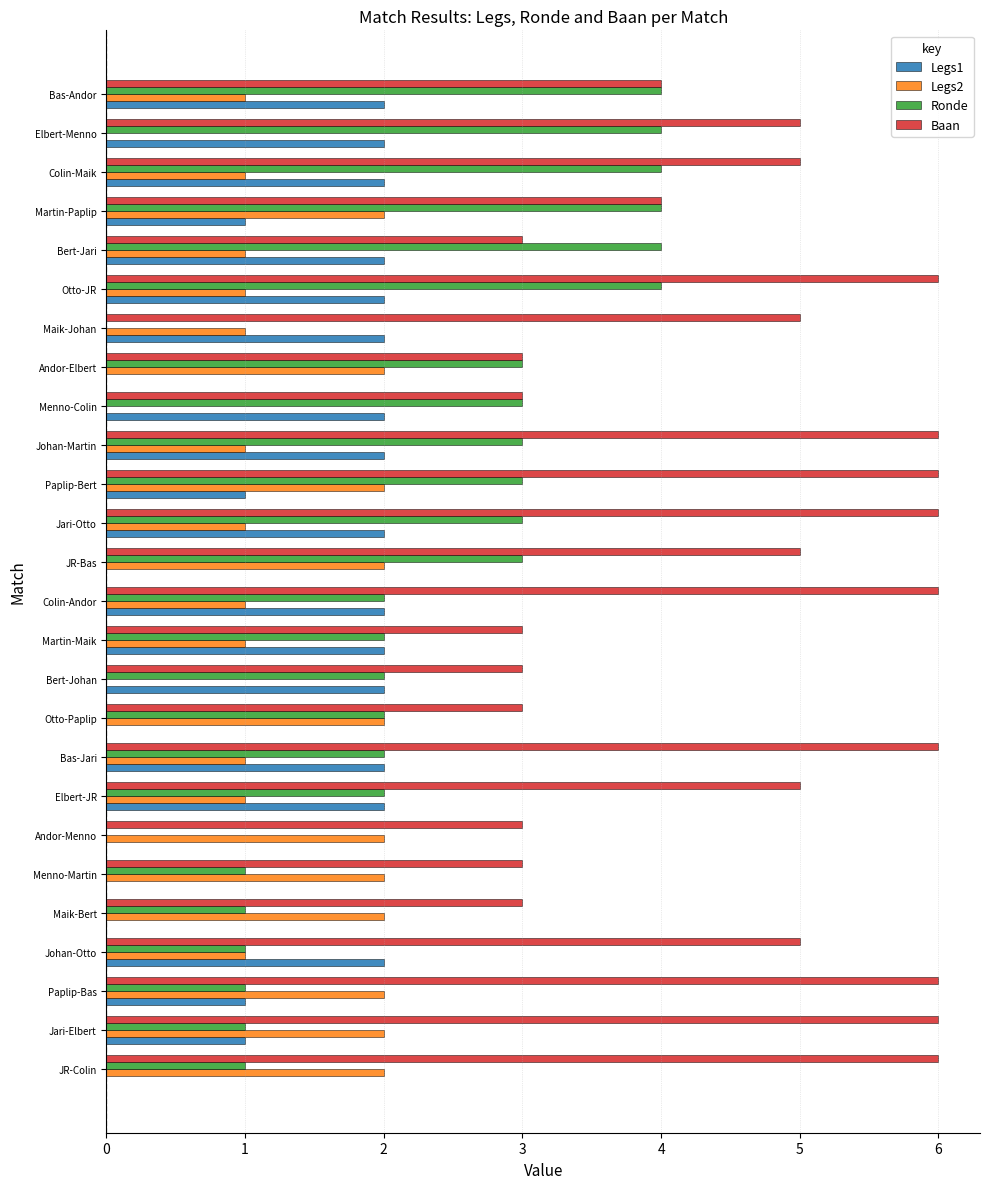

How many Legs2 values are between 1 and 2?

23